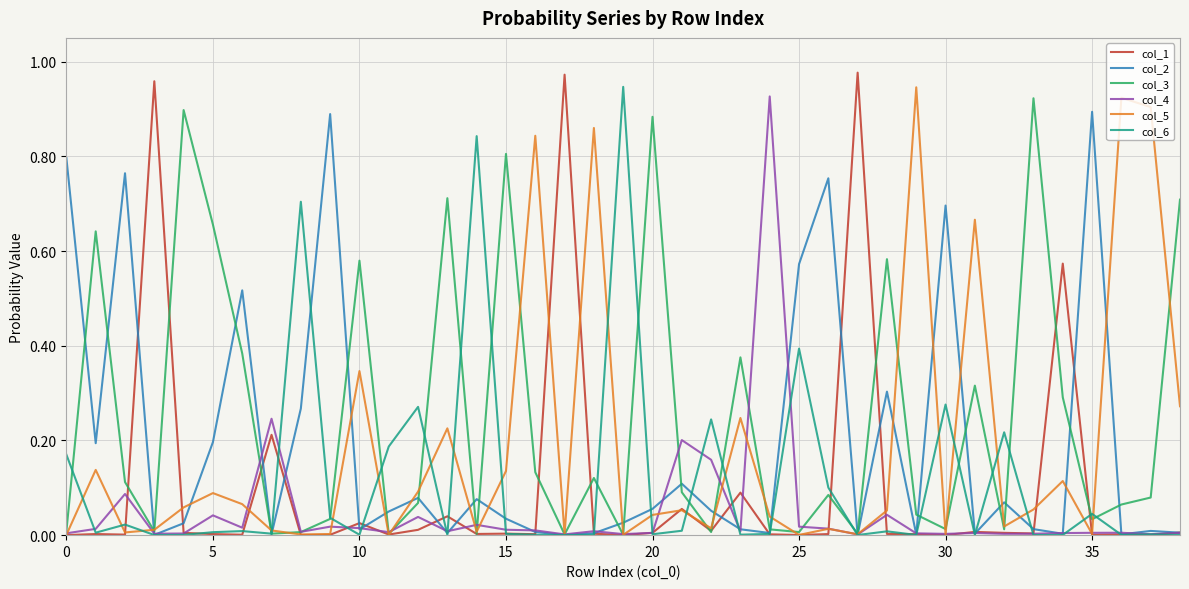

Is this an area chart (filled region under the line)?

No